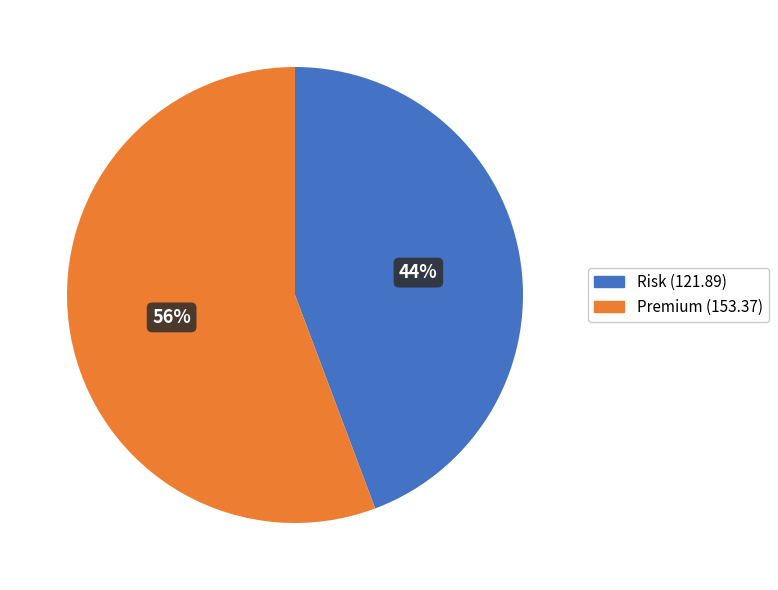

Count the number of slices in the pie.

2